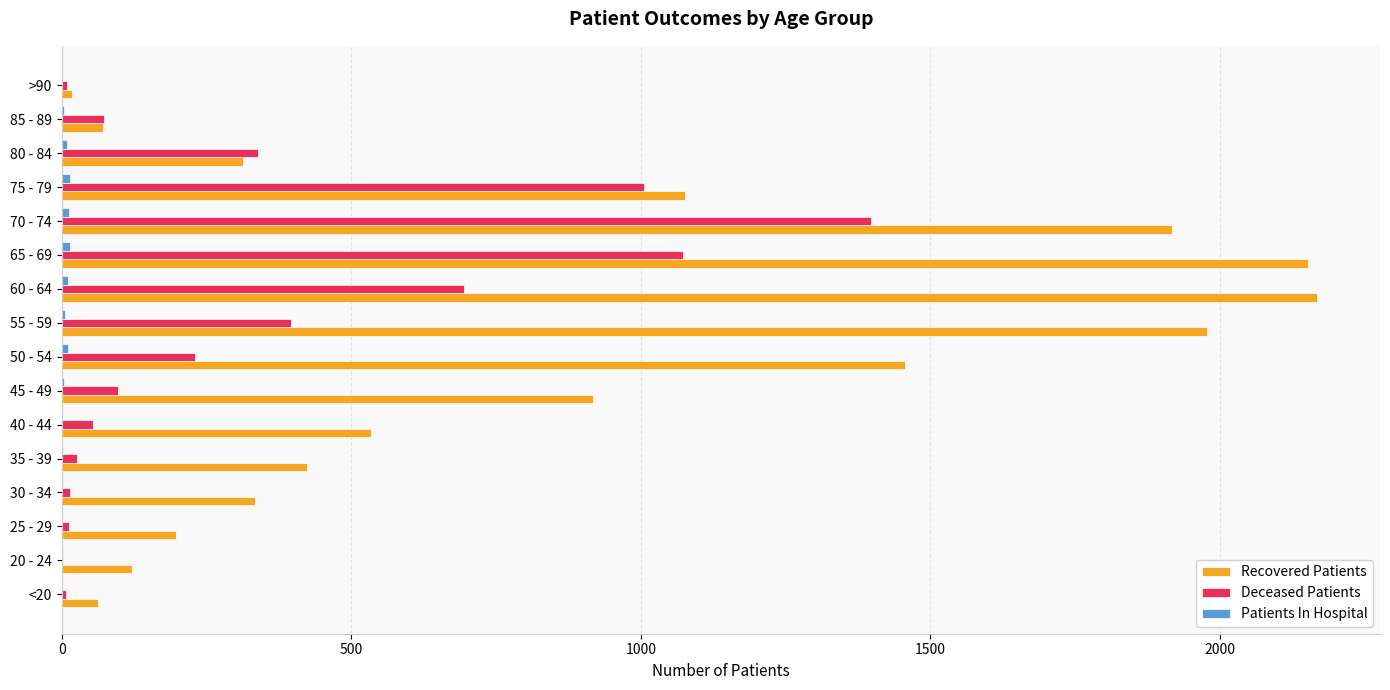

What is the highest value of the Recovered Patients series?

2168